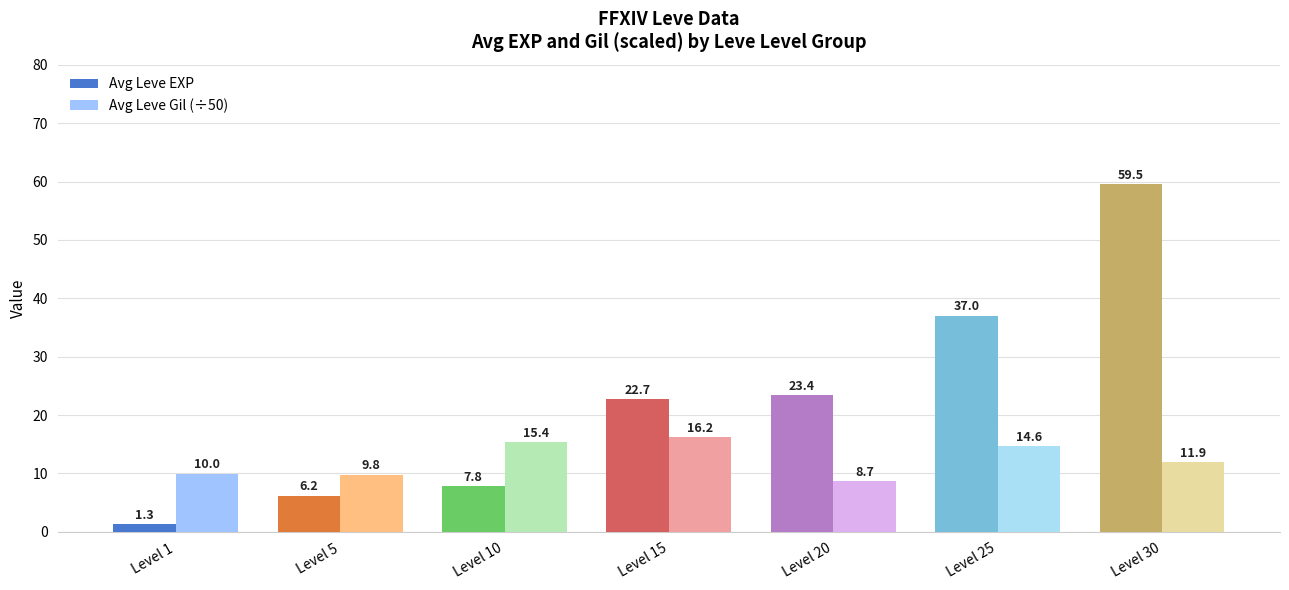

What is the difference between the Avg Leve EXP values at Level 30 and Level 1?

58.2